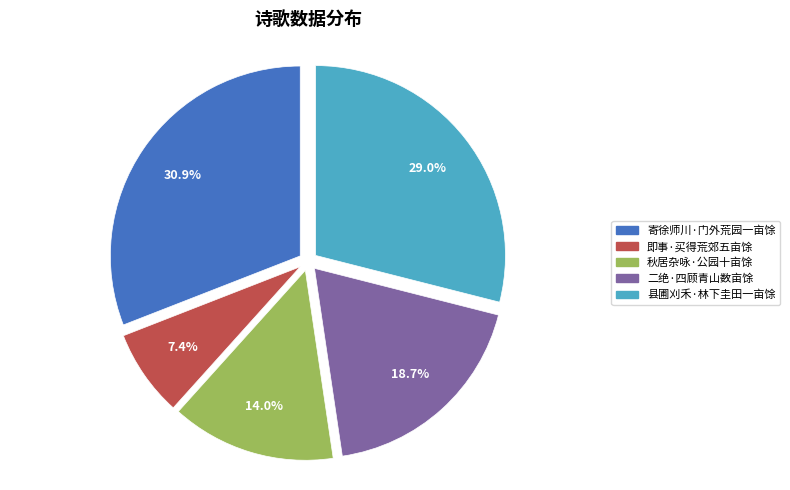

Count the number of slices in the pie.

5